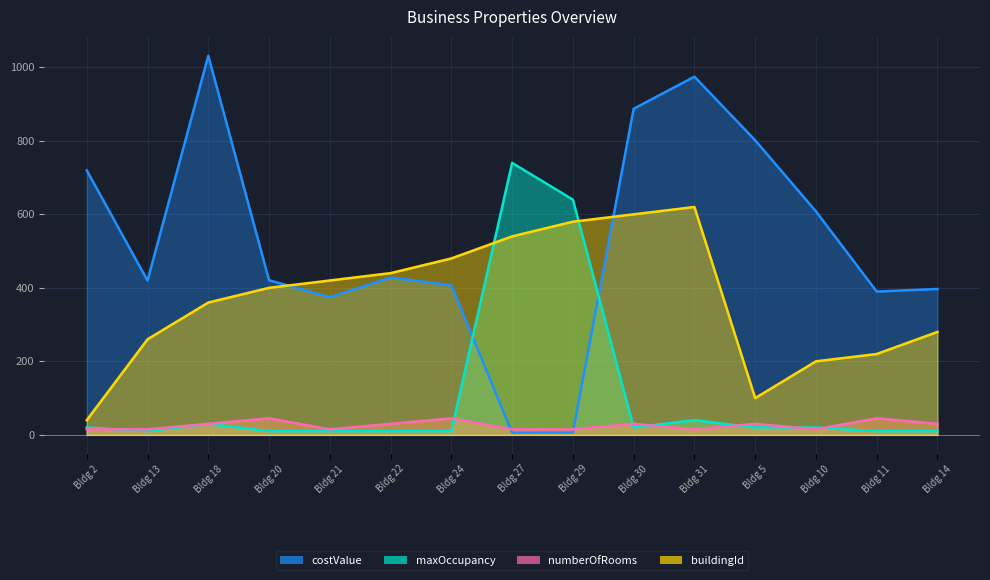

Does the chart have visible grid lines?

Yes